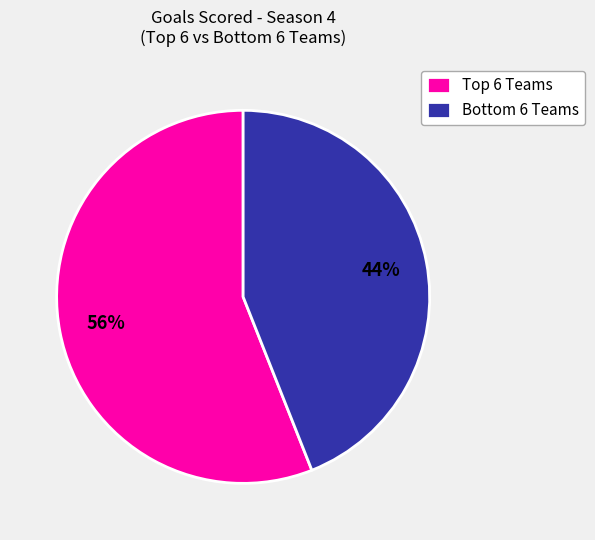

Count the number of slices in the pie.

2